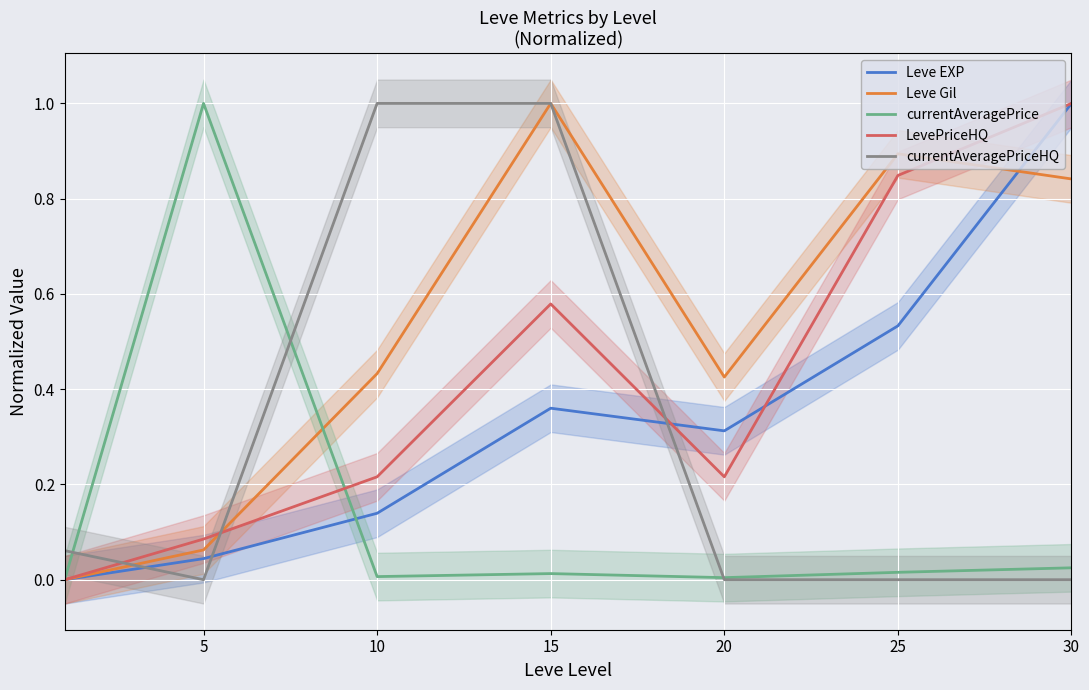

Reading right to left, what are all the values shown in this chart?

Leve EXP: 1.0	0.5	0.3	0.4	0.1	0.0	0.0
Leve Gil: 0.8	0.9	0.4	1.0	0.4	0.1	0.0
currentAveragePrice: 0.0	0.0	0.0	0.0	0.0	1.0	0.0
LevePriceHQ: 1.0	0.8	0.2	0.6	0.2	0.1	0.0
currentAveragePriceHQ: 0.0	0.0	0.0	1.0	1.0	0.0	0.1